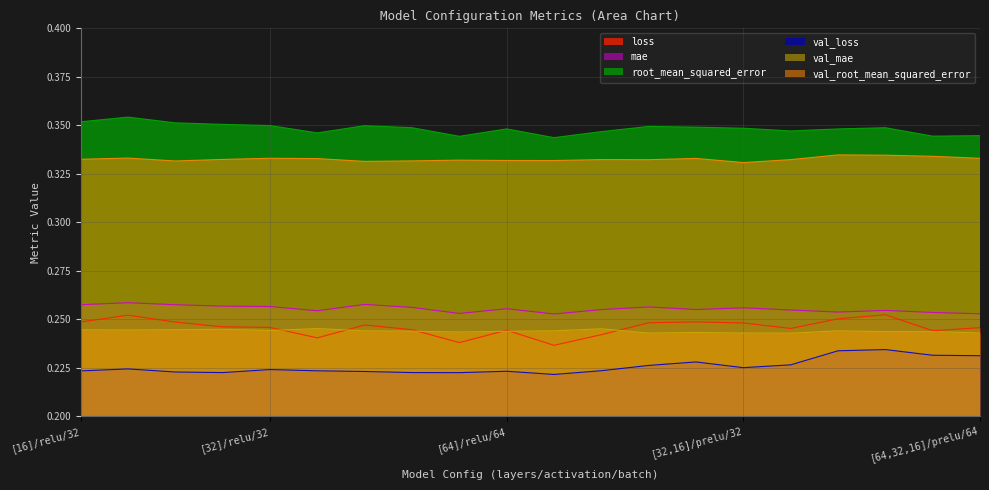

What position from the left is [32,16]/relu/32?

13